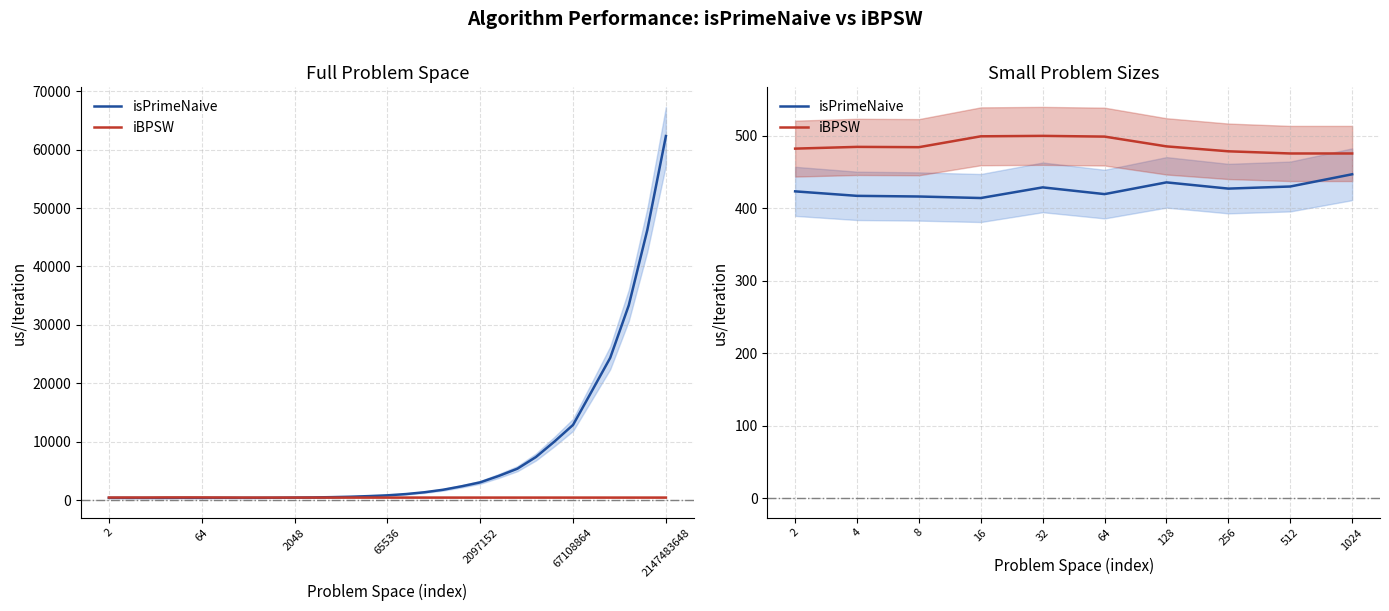

True or false: isPrimeNaive has more than 2 interior local peaks.

False